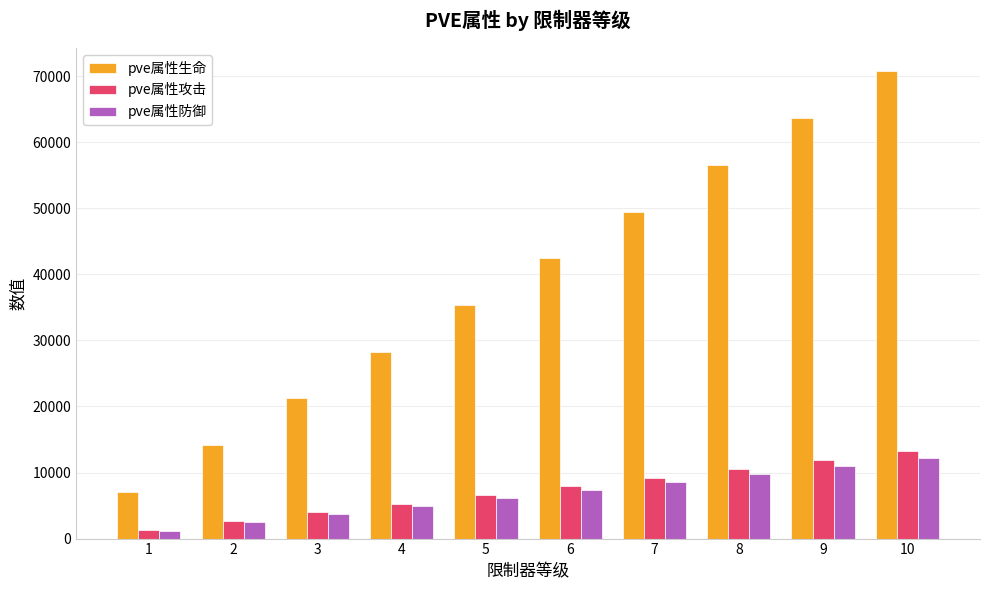

What is the difference between the pve属性攻击 values at 9 and 3?

7920